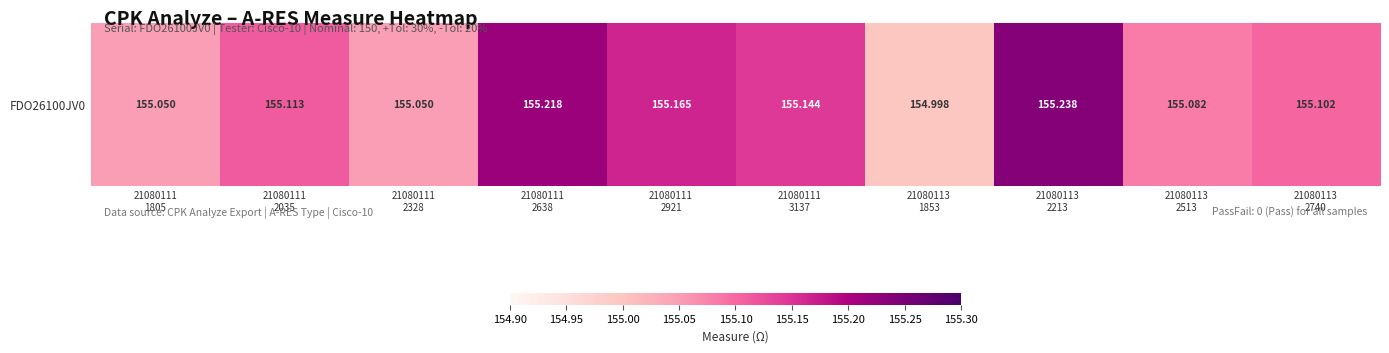

Reading left to right, what are all the values shown in this chart?

21080111
1805=155.1	21080111
2035=155.1	21080111
2328=155.1	21080111
2638=155.2	21080111
2921=155.2	21080111
3137=155.1	21080113
1853=155.0	21080113
2213=155.2	21080113
2513=155.1	21080113
2740=155.1